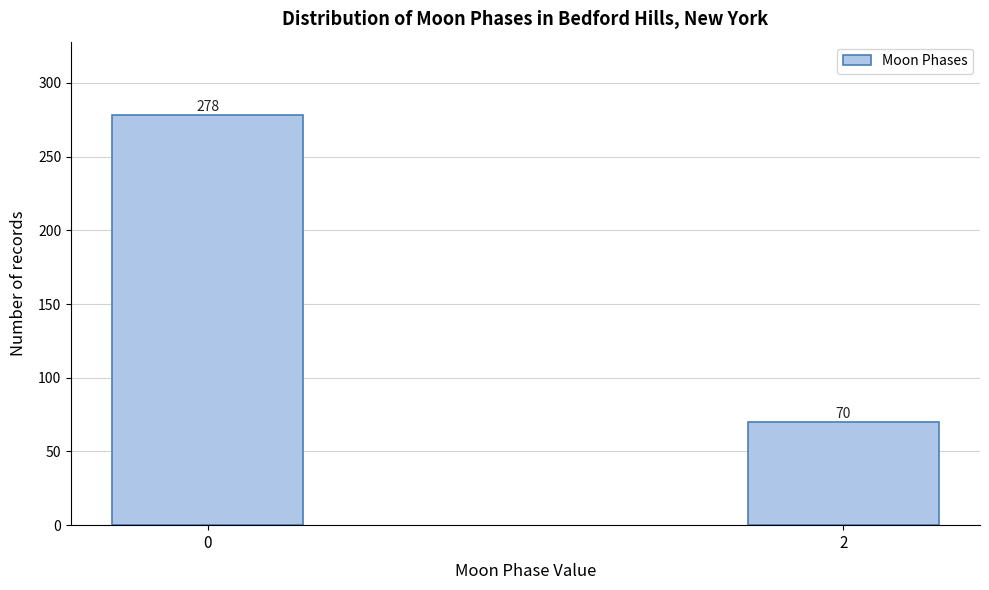

Reading left to right, list all the values displayed in this chart.

0=278	2=70